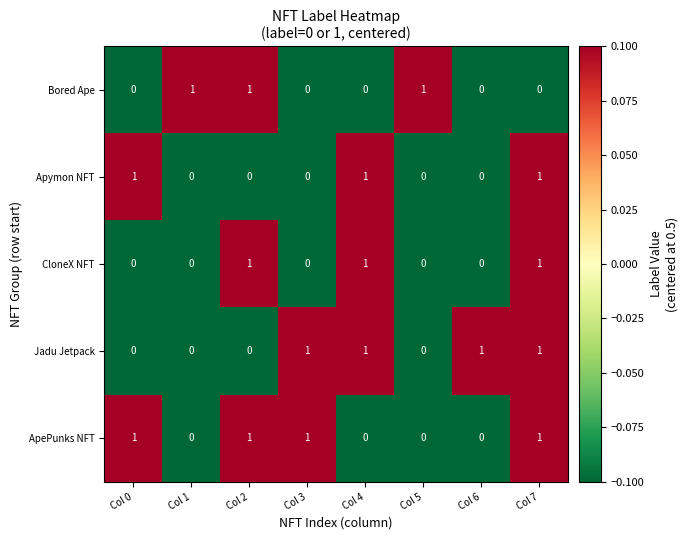

What is the difference between the highest and lowest values at Col 0?

1